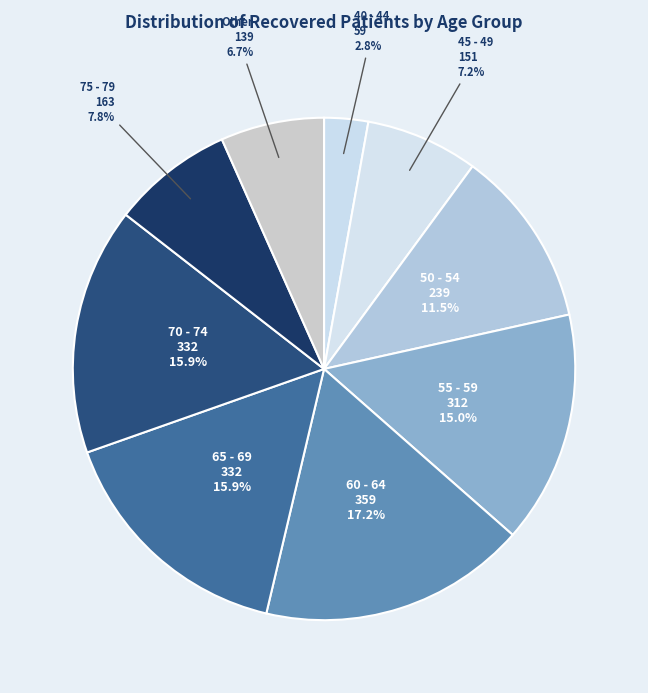

Does any single category account for the majority?

No